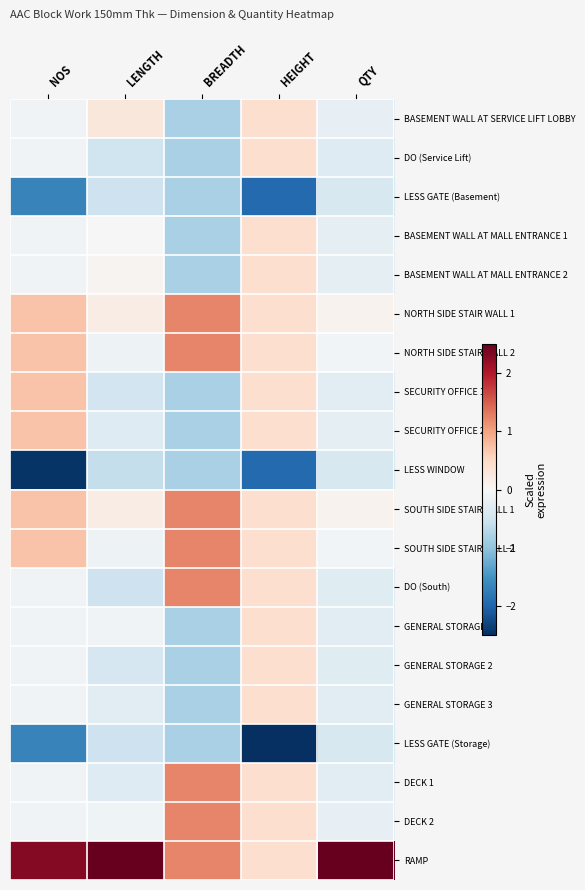

At how many categories does at least one series exceed 3?

2